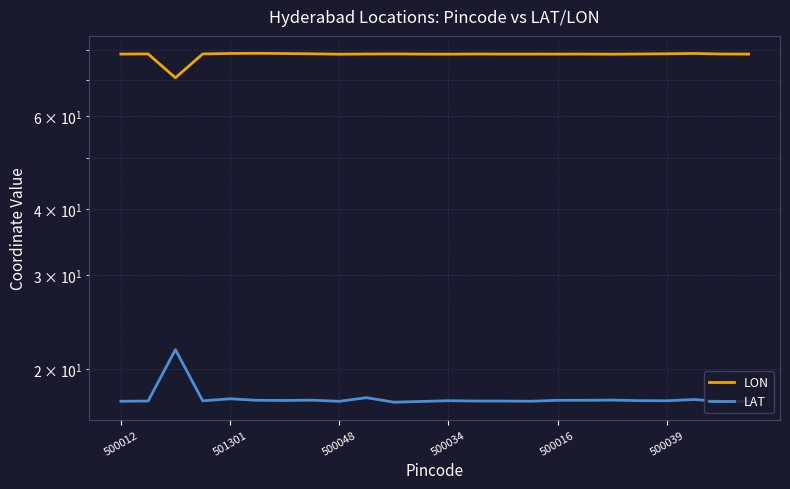

What is the difference between the highest and lowest values at 500039?

61.2